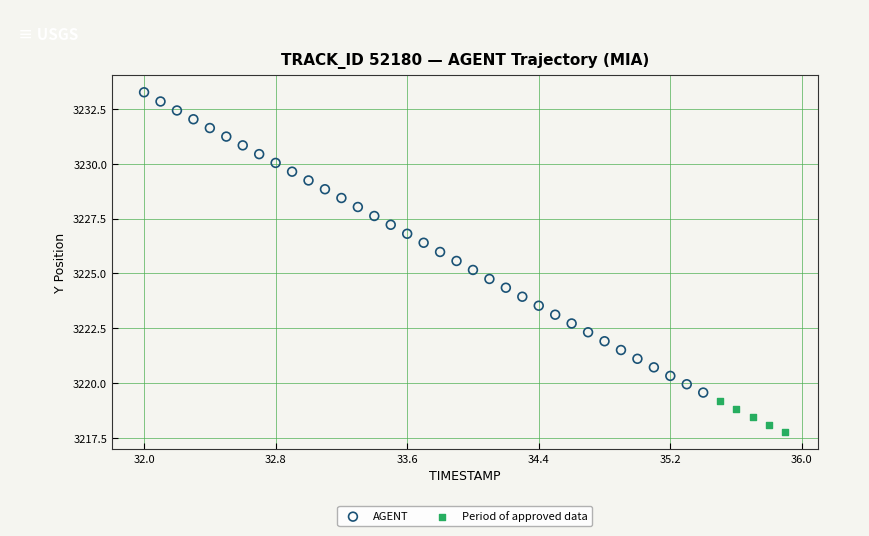

Which series has the widest spread of Y values?

AGENT